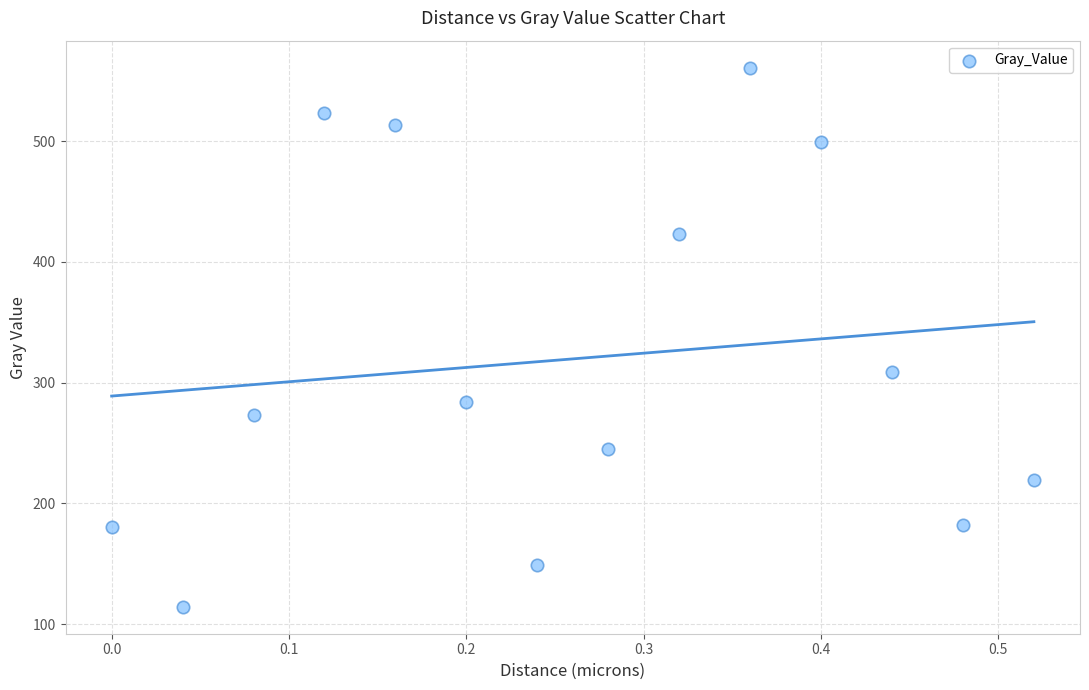

What Y value in the scatter plot is closest to 337?

308.6